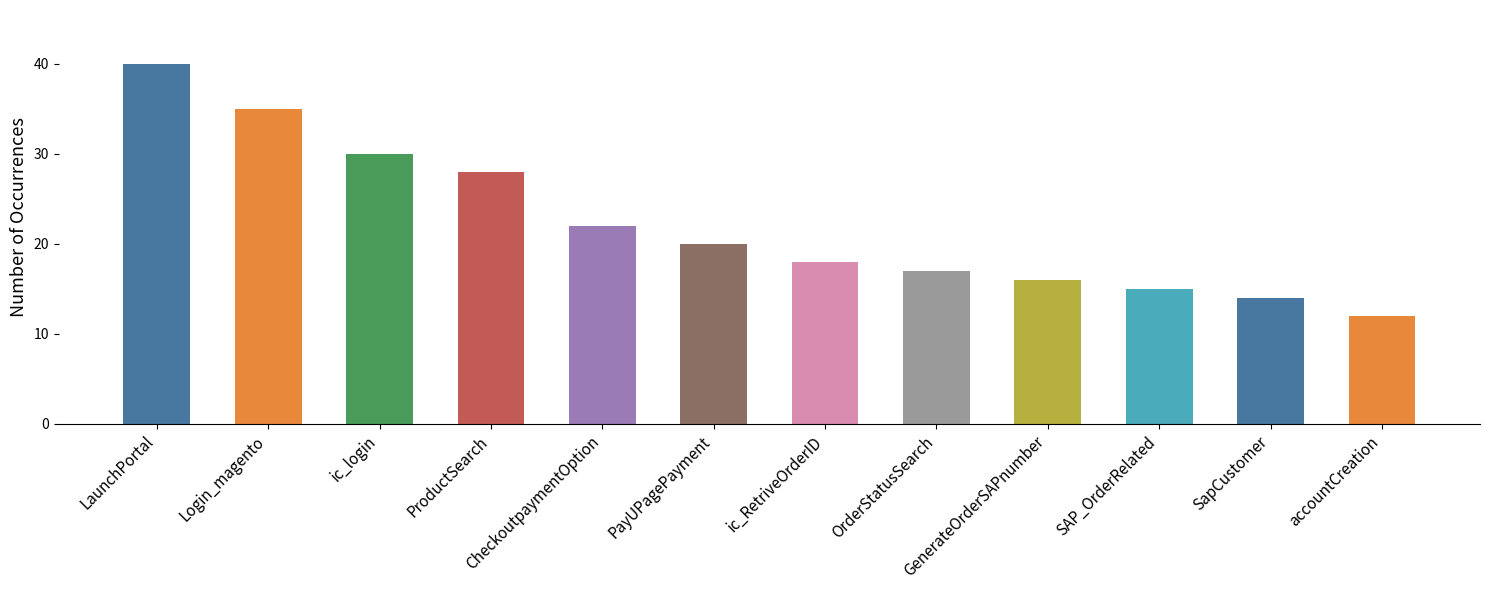

Reading left to right, list all the values displayed in this chart.

40	35	30	28	22	20	18	17	16	15	14	12